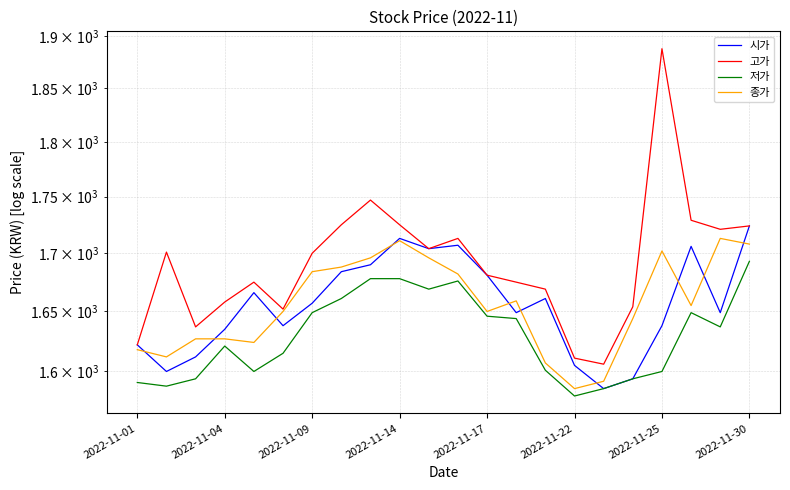

True or false: 종가 and 고가 cross at least once.

False